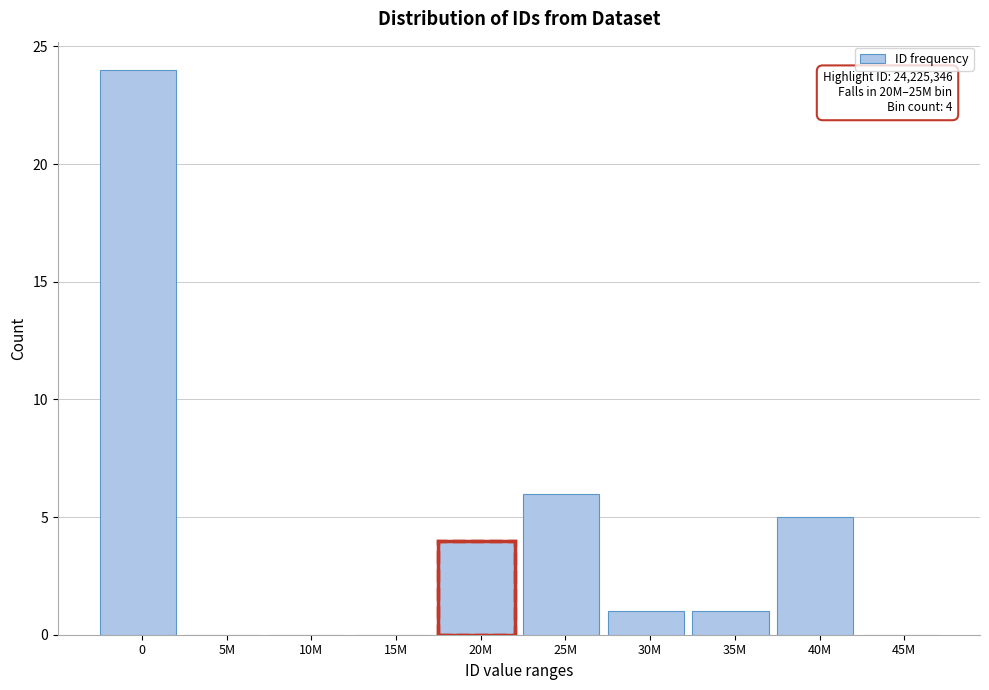

Reading left to right, what are all the values shown in this chart?

0=24	5M=0	10M=0	15M=0	20M=4	25M=6	30M=1	35M=1	40M=5	45M=0